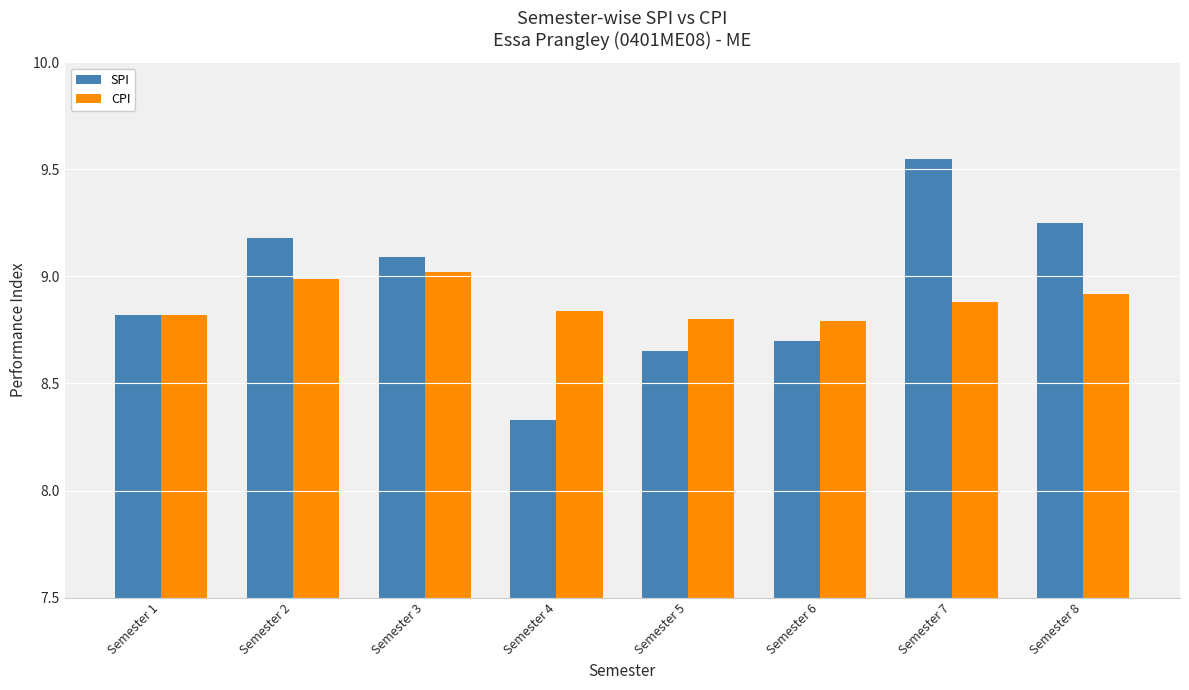

Which series has the largest range (max minus min)?

SPI